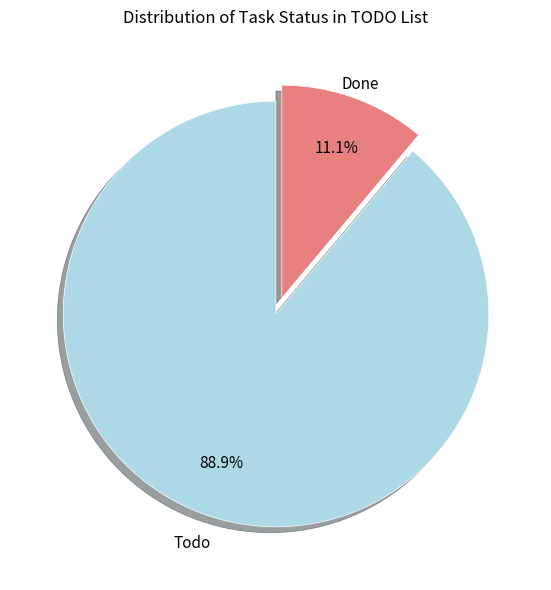

Is there a majority slice in this chart?

Yes